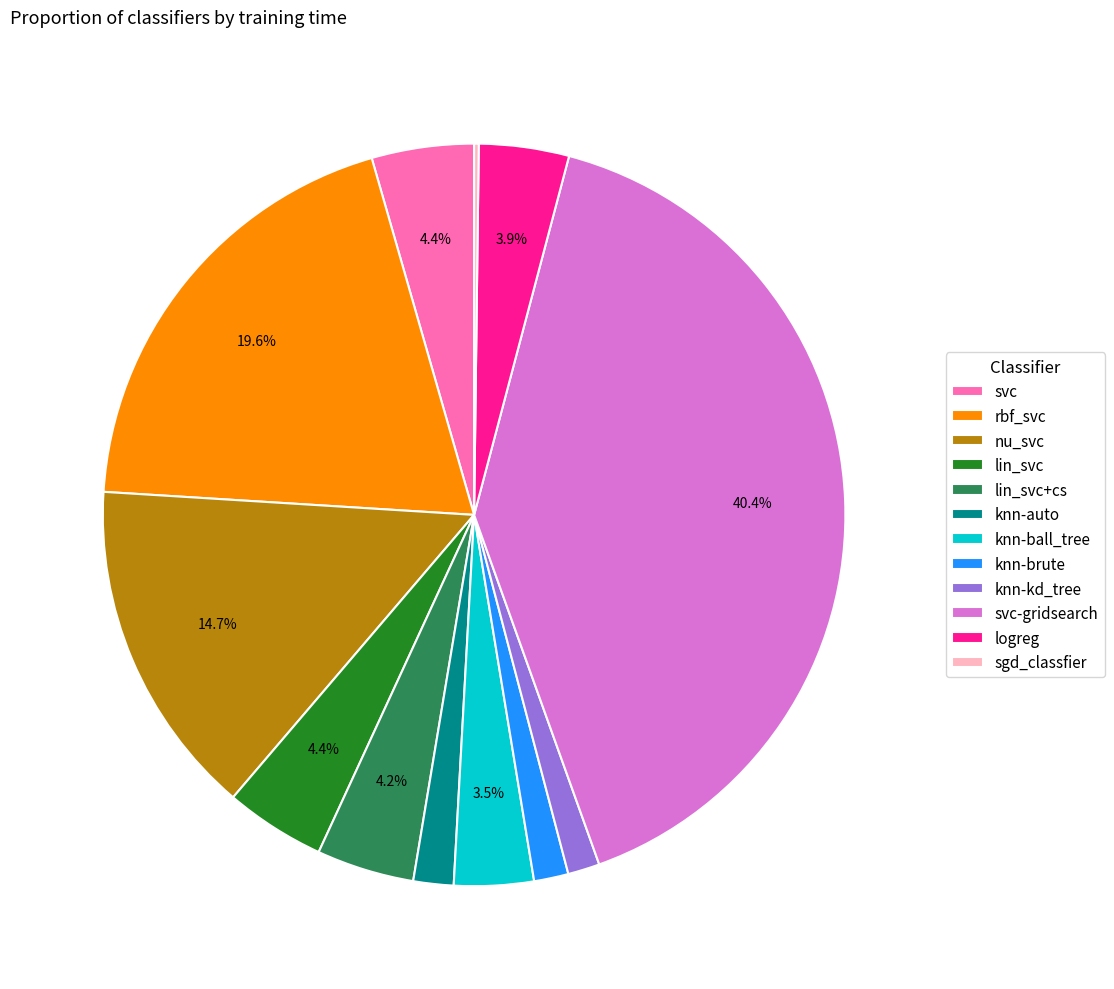

What portion of the pie excludes rbf_svc?

80.4%